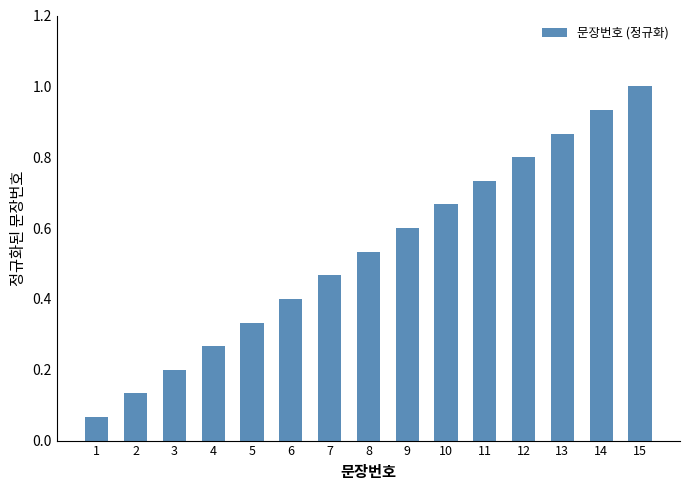

What is the value of the 12th bar from the left?

0.8